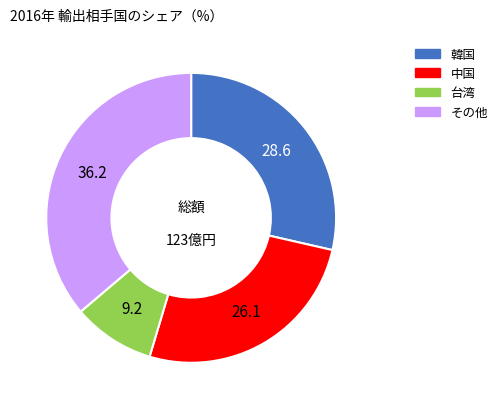

Is there a majority slice in this chart?

No